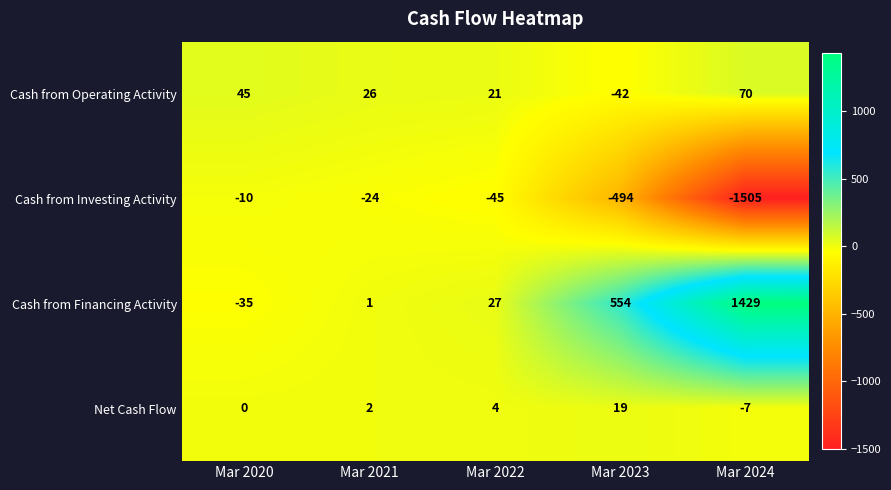

Rank the series at Mar 2020 from lowest to highest value.

Cash from Financing Activity, Cash from Investing Activity, Net Cash Flow, Cash from Operating Activity